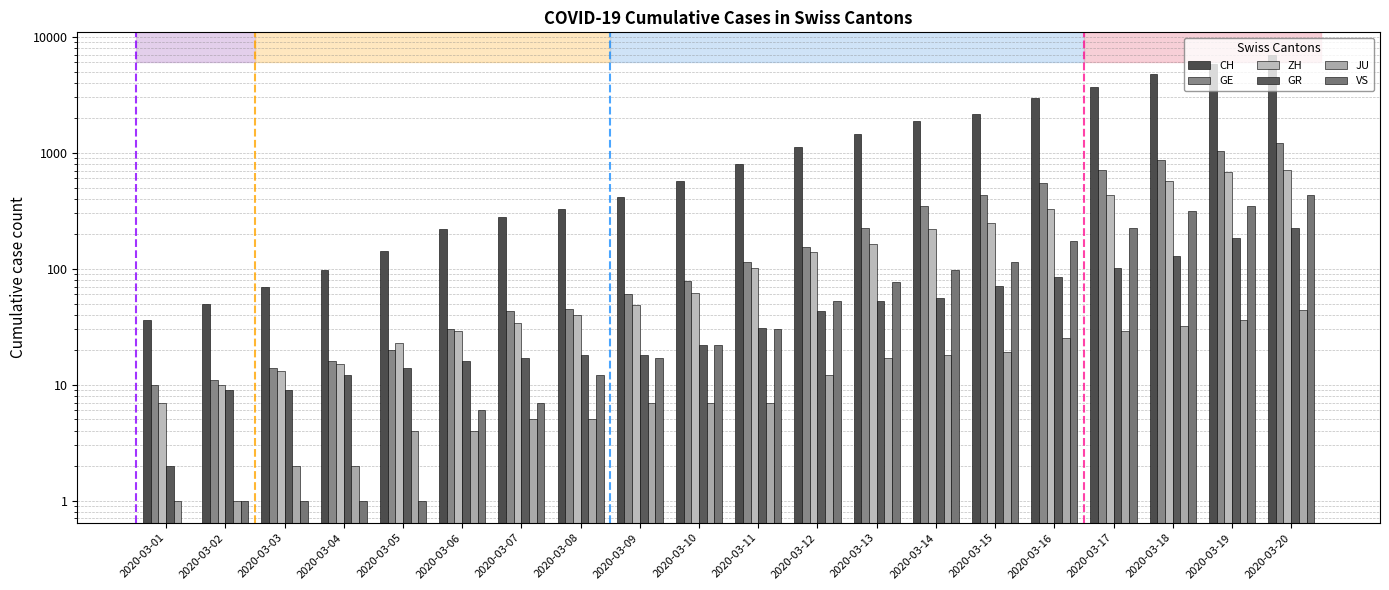

Which series has the largest total across all categories?

CH